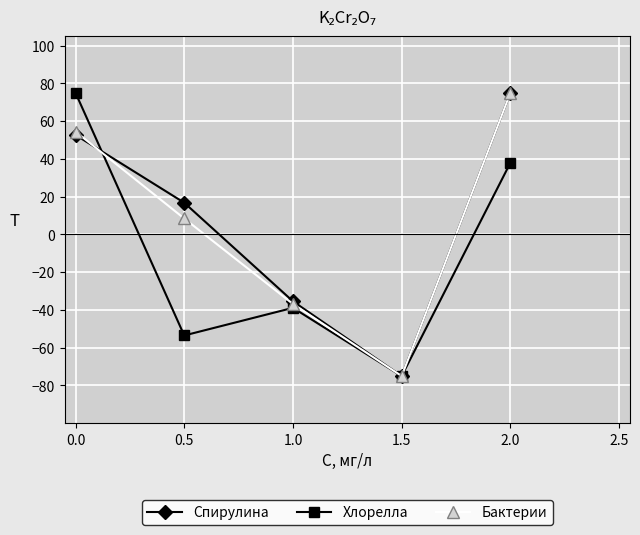

What is the maximum value for Спирулина?

75.0